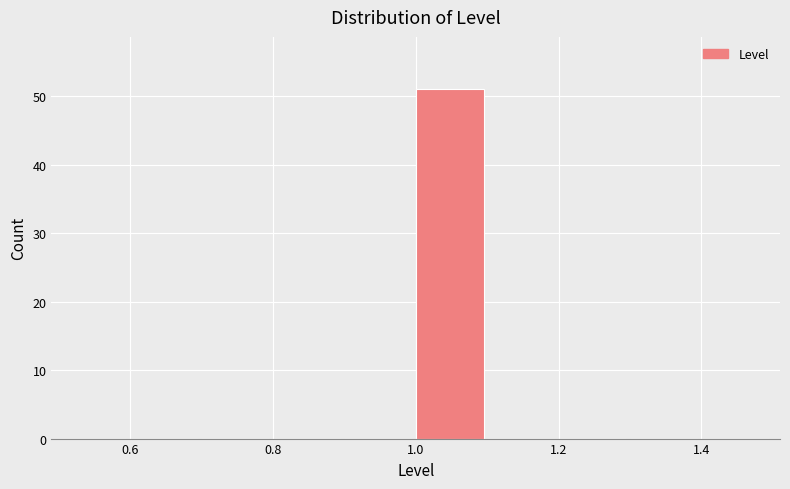

What is the height of the bar covering 1.0 to 1.1 on the x-axis? The values are not printed on the chart, so give them approximately, as read against the axis.

51